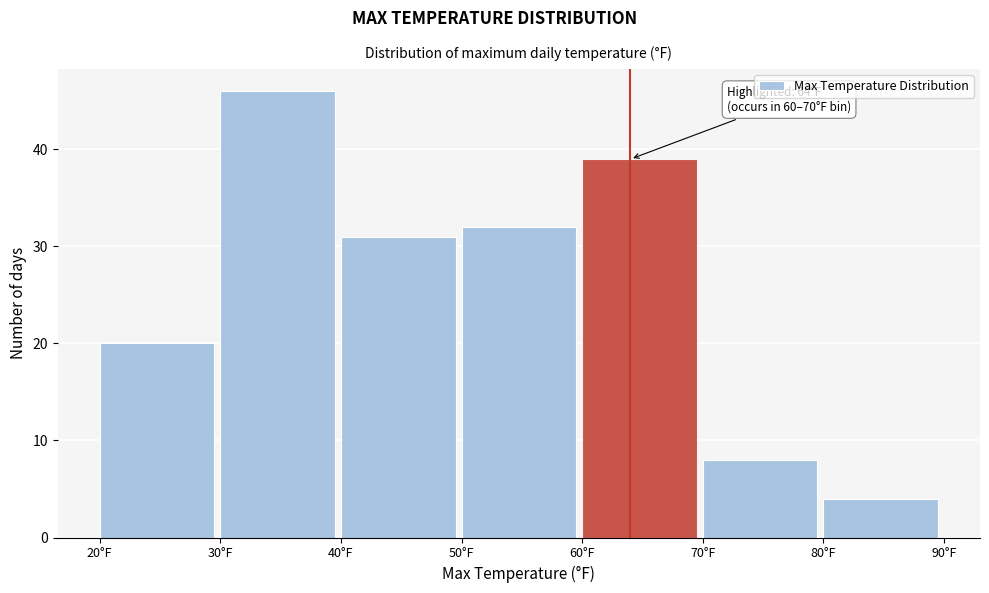

Which range on the x-axis has the tallest bar?

30 to 40